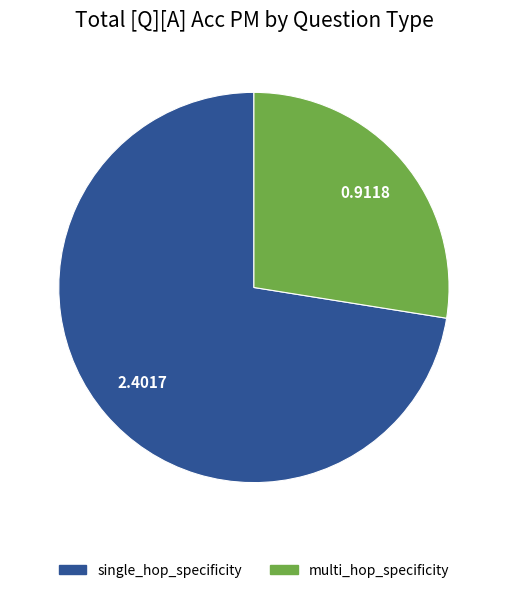

Which category accounts for the majority?

single_hop_specificity